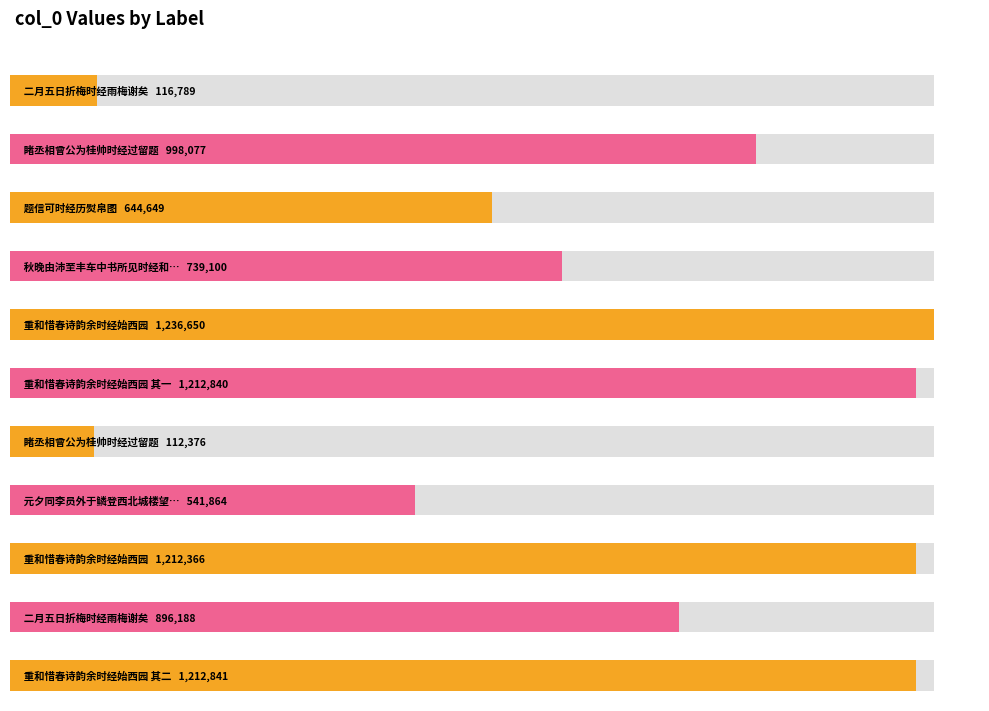

What is the average value?

811249